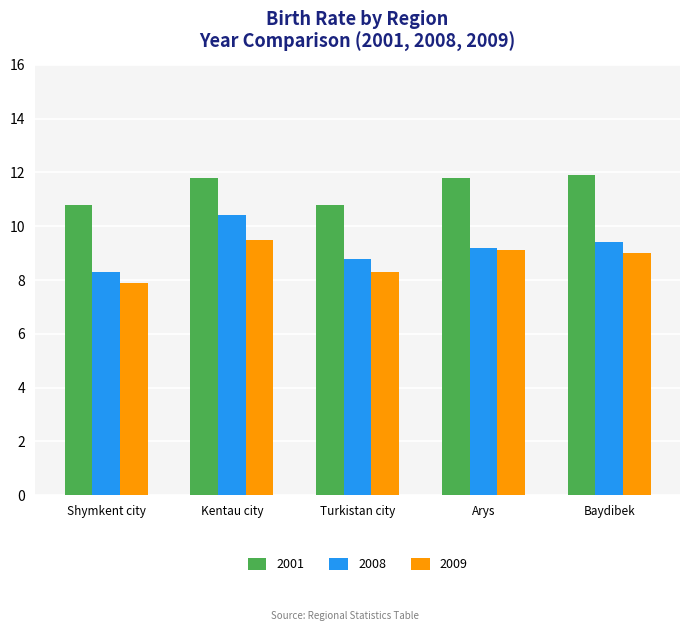

Rank the series by their maximum value, from highest to lowest.

2001, 2008, 2009